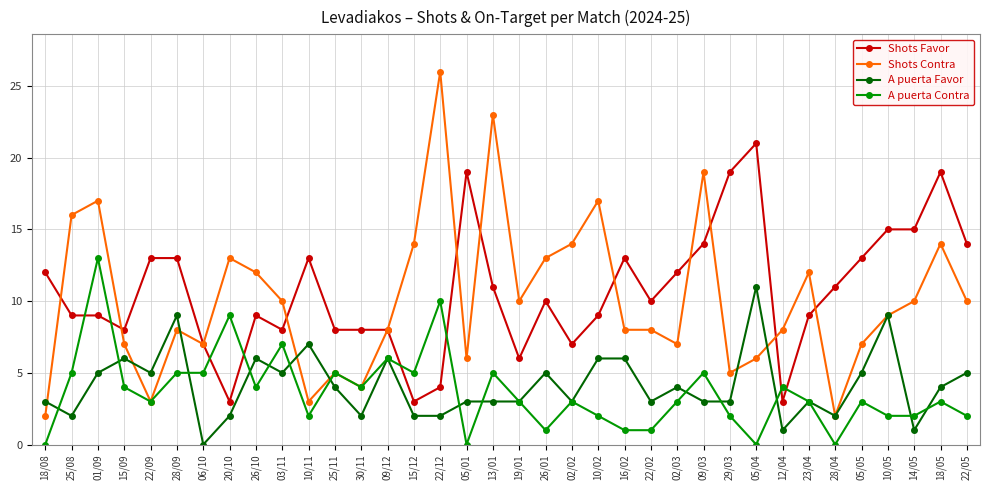

True or false: A puerta Contra and Shots Favor intersect in this chart.

True